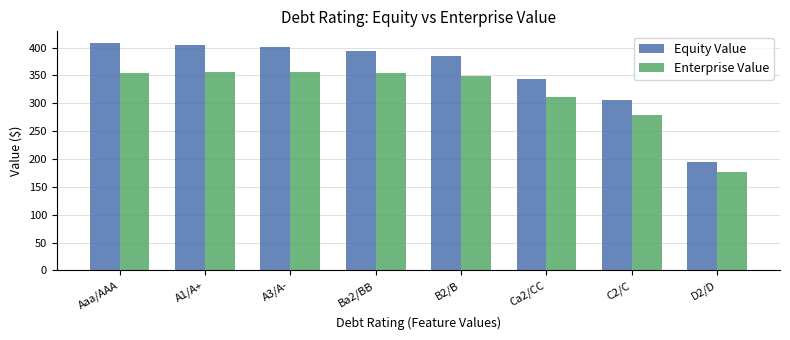

At how many categories does at least one series exceed 187?

8